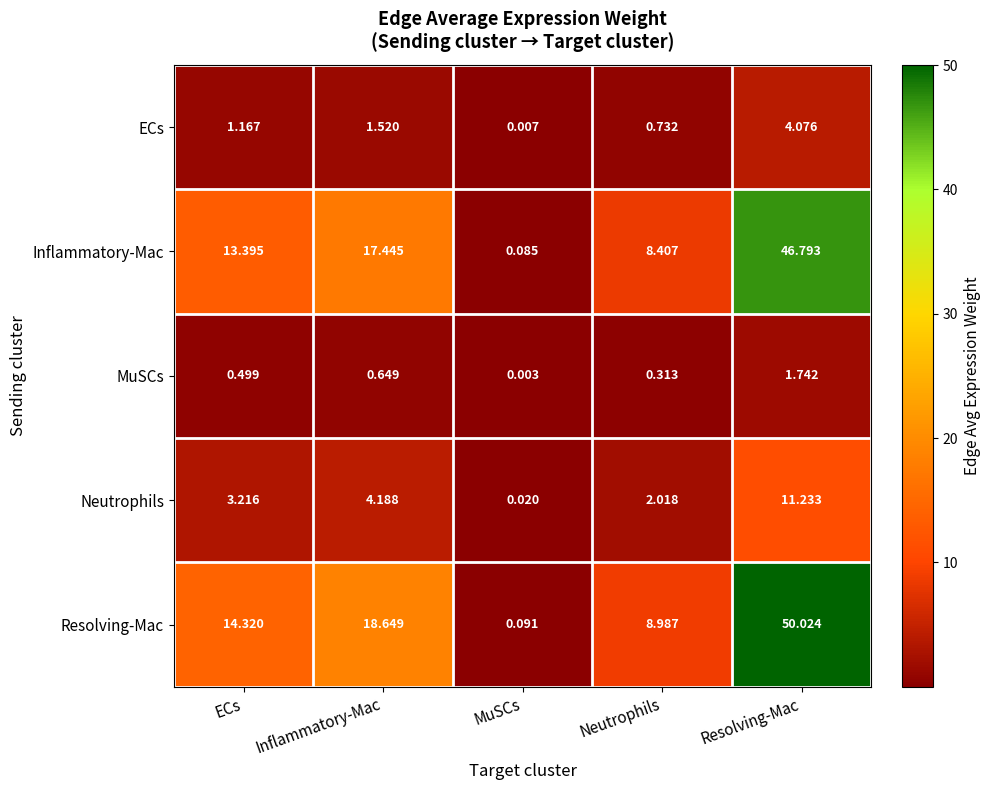

Which series has the largest range (max minus min)?

Resolving-Mac